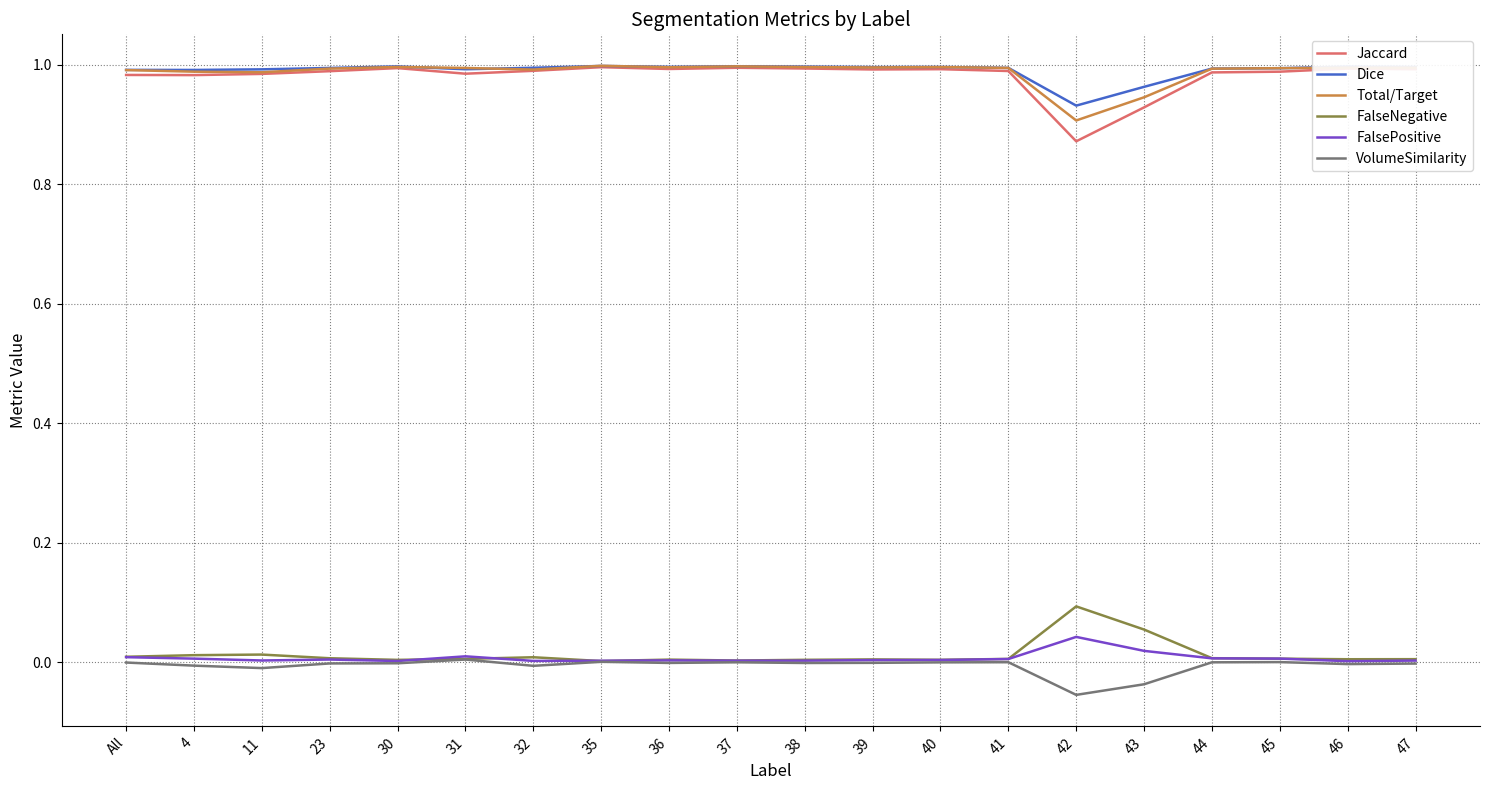

True or false: Dice and FalseNegative intersect in this chart.

False